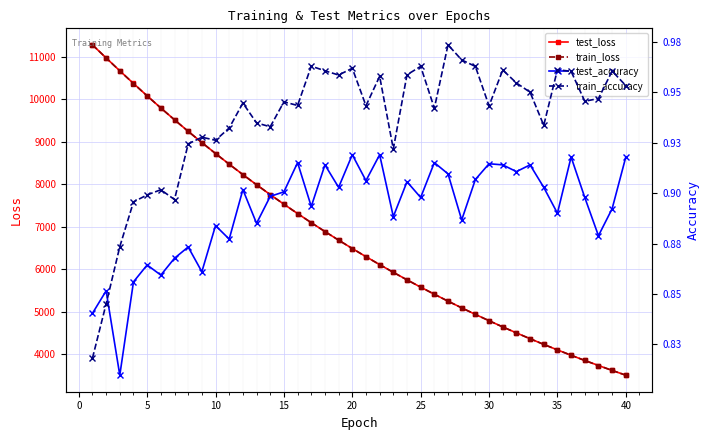

The train_accuracy series shows 1.2 at 22. True or false?

False